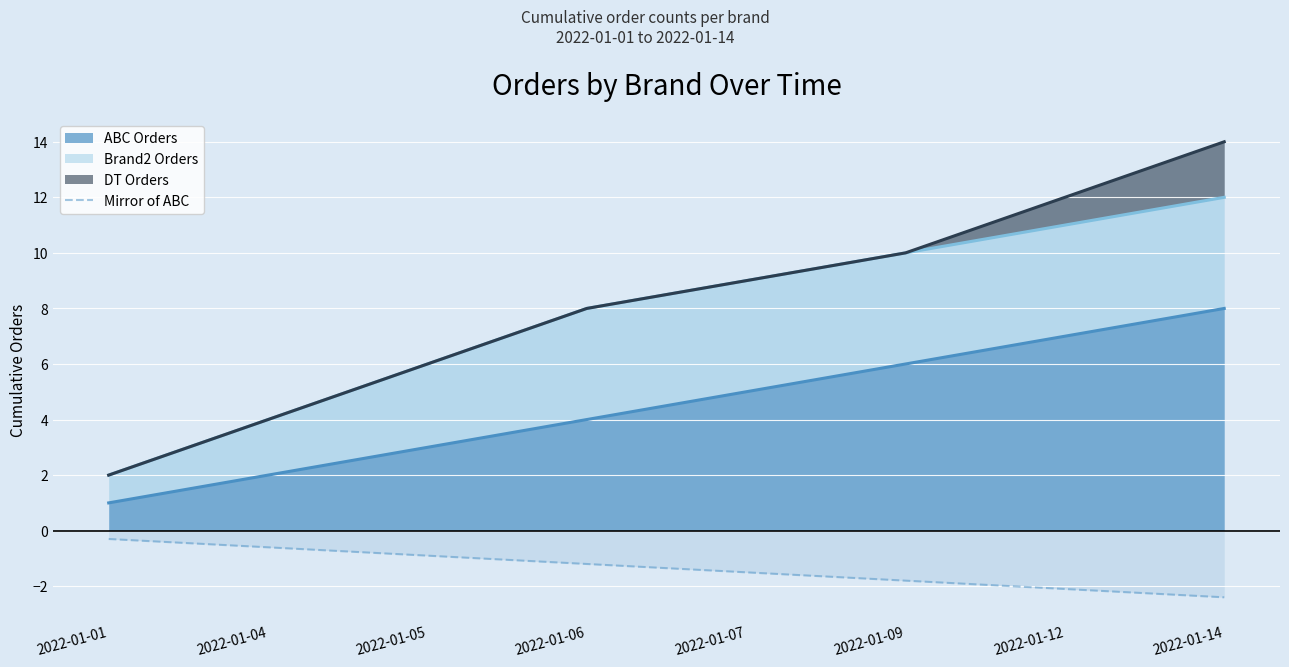

What is the difference between the second highest and second lowest values?

1.5